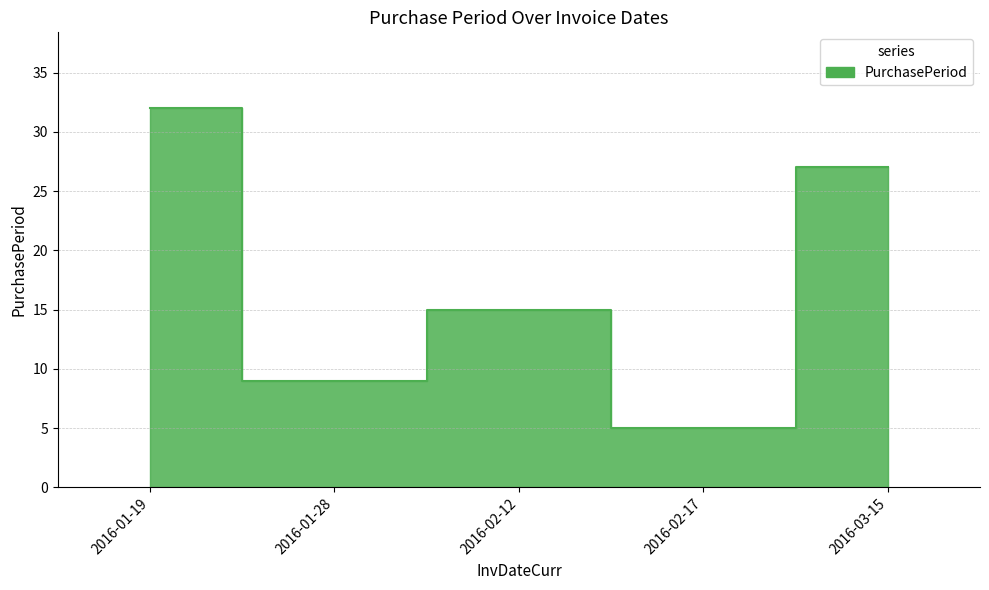

Which category has the highest value across all series?

2016-01-19